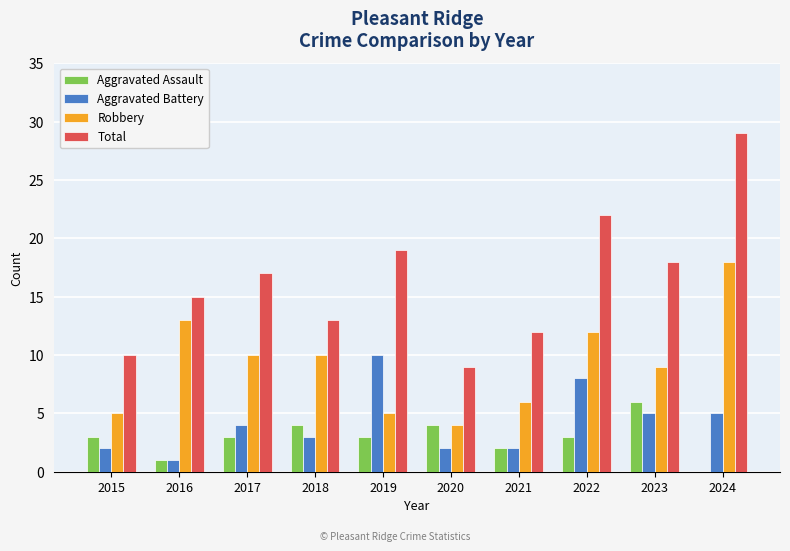

Which category has the highest value across all series?

2024